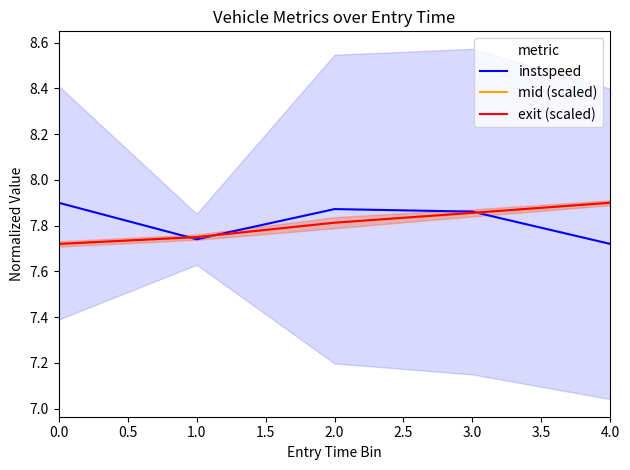

The value of mid (scaled) at 2.0 is 4.3. True or false?

False